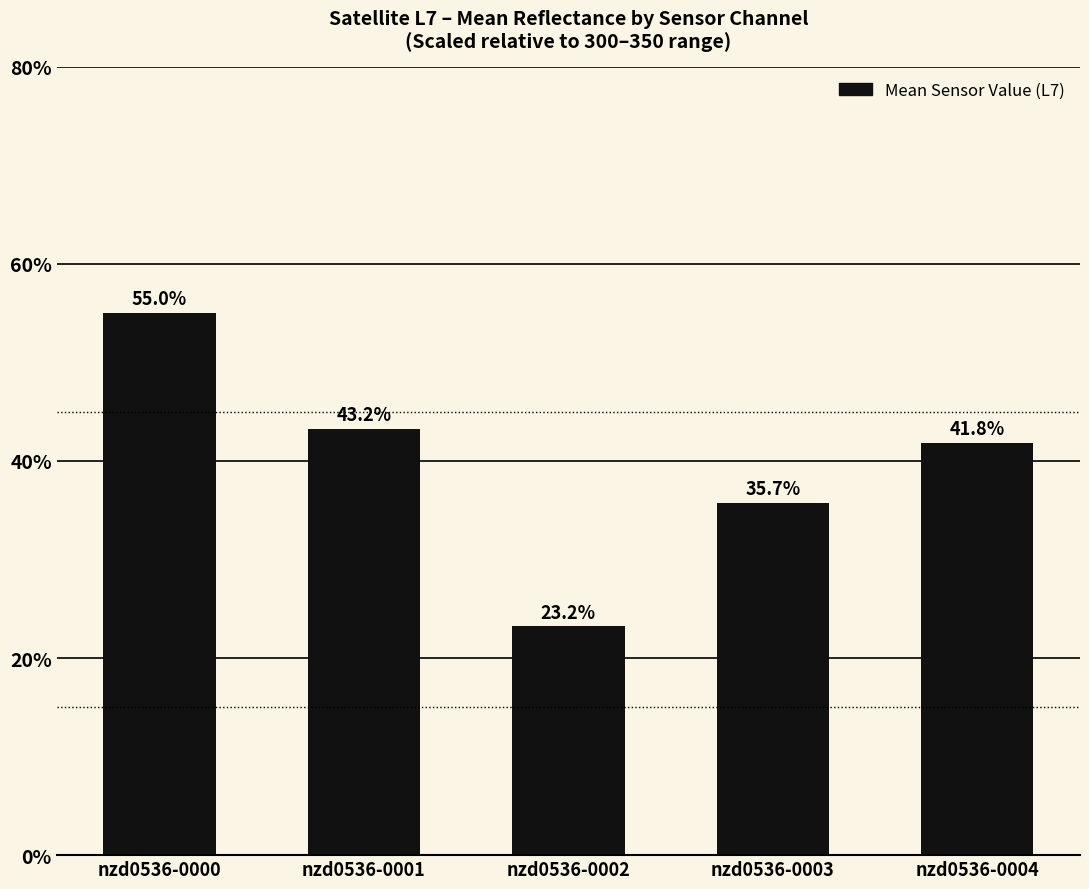

What is the sum of all values?

198.9